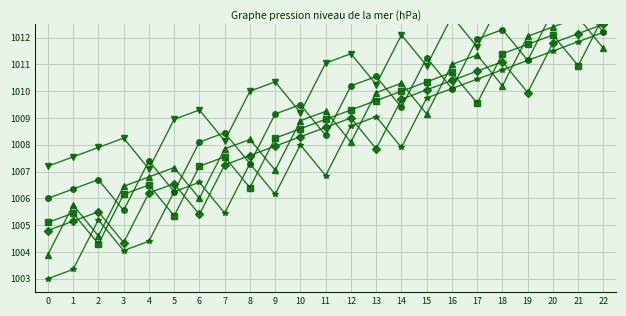

Is the value of P2 at 1 greater than the value of P6 at 0?

No